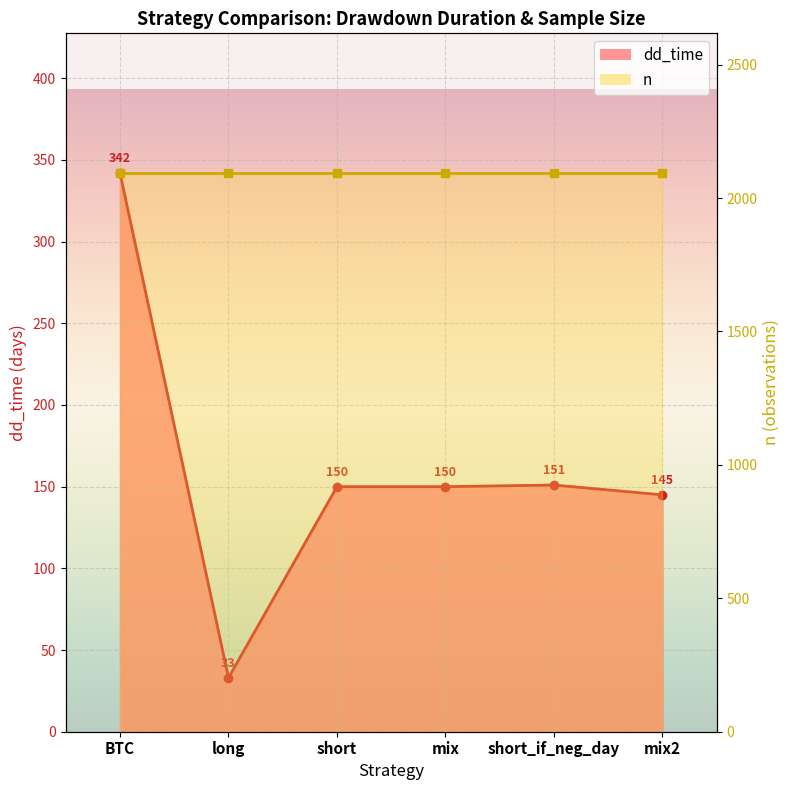

What is the average value?

162